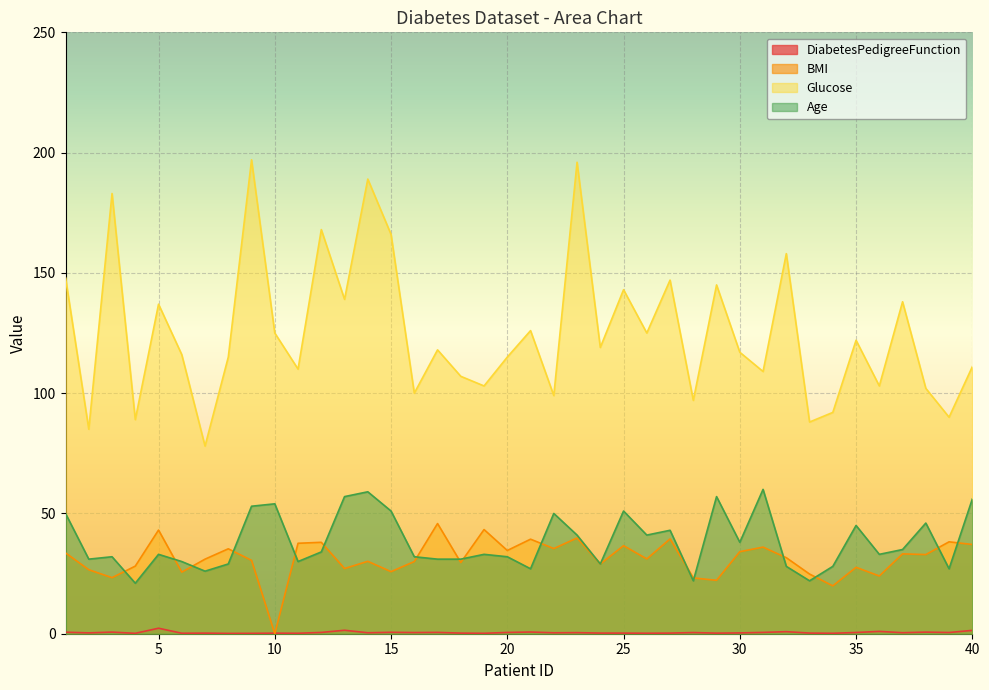

What is the maximum value shown in the chart?

197.0